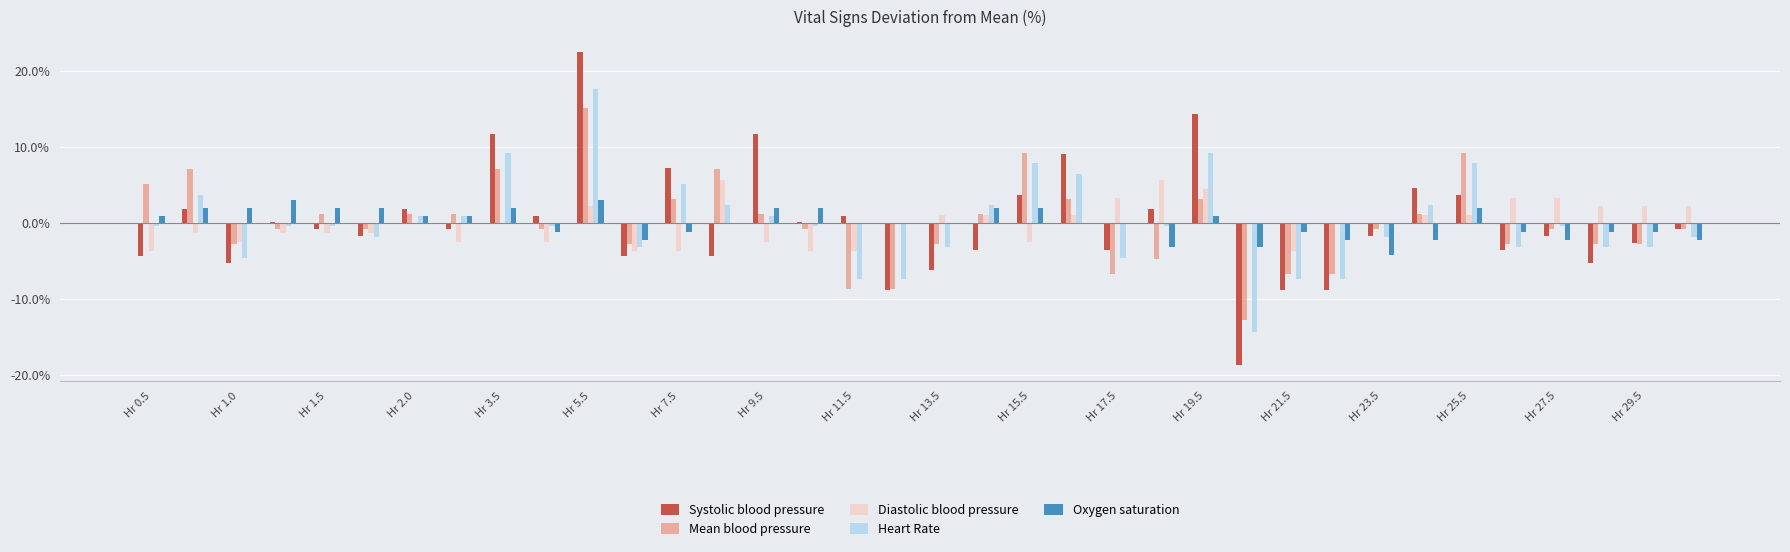

What is the maximum value for Oxygen saturation?

3.0